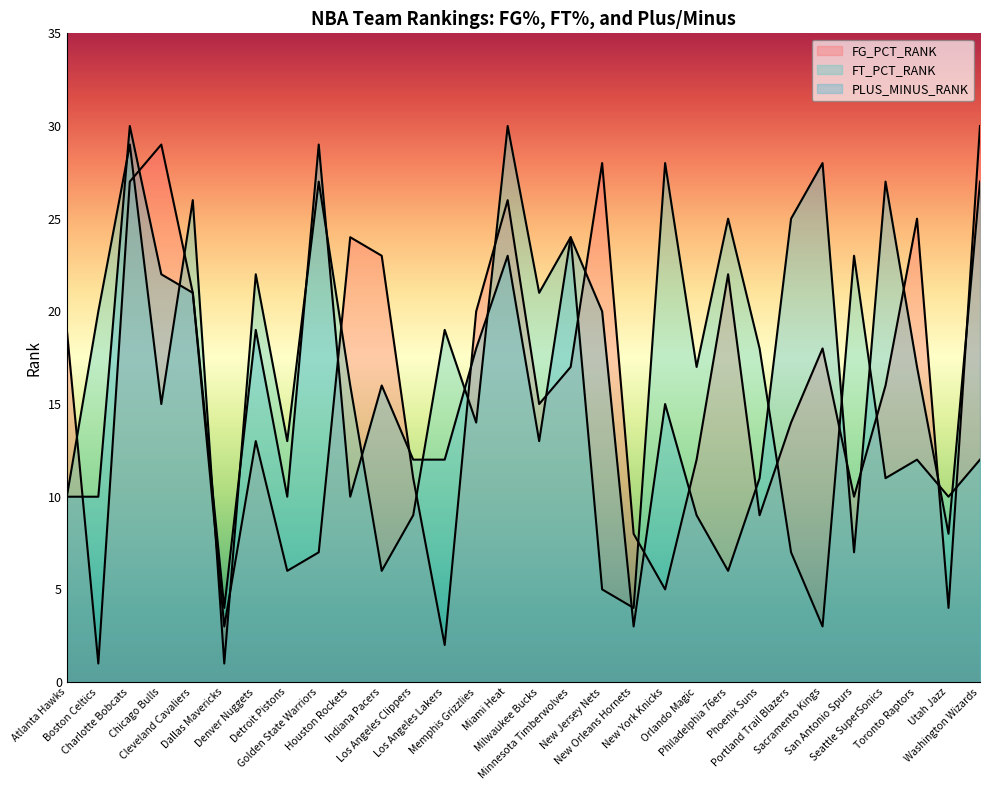

Is the value of FT_PCT_RANK at Golden State Warriors greater than the value of PLUS_MINUS_RANK at Denver Nuggets?

Yes